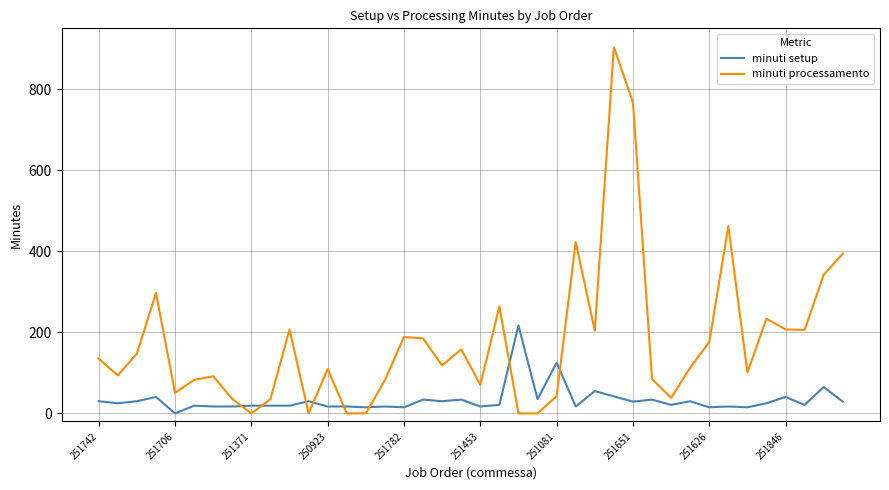

True or false: minuti processamento and minuti setup intersect in this chart.

True